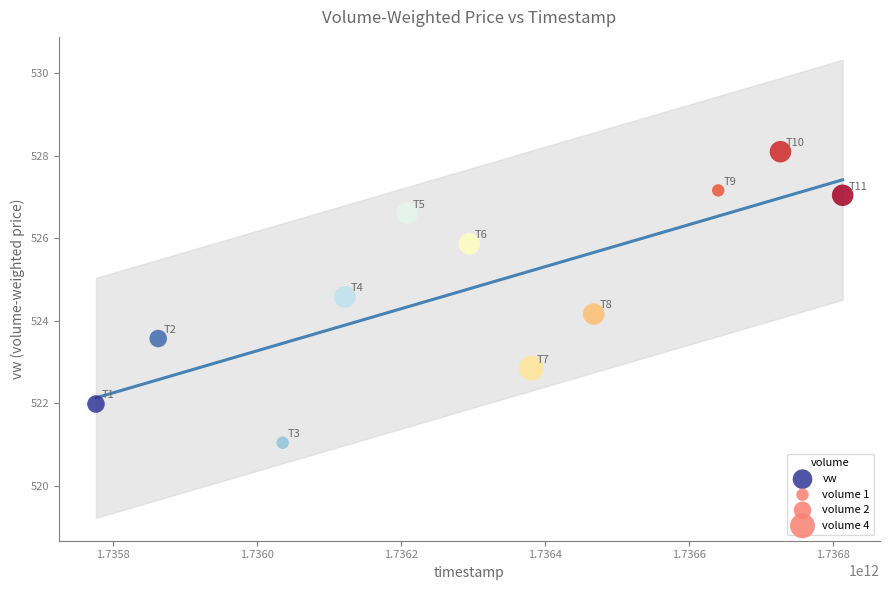

What is the average X value?

1736302254545.5